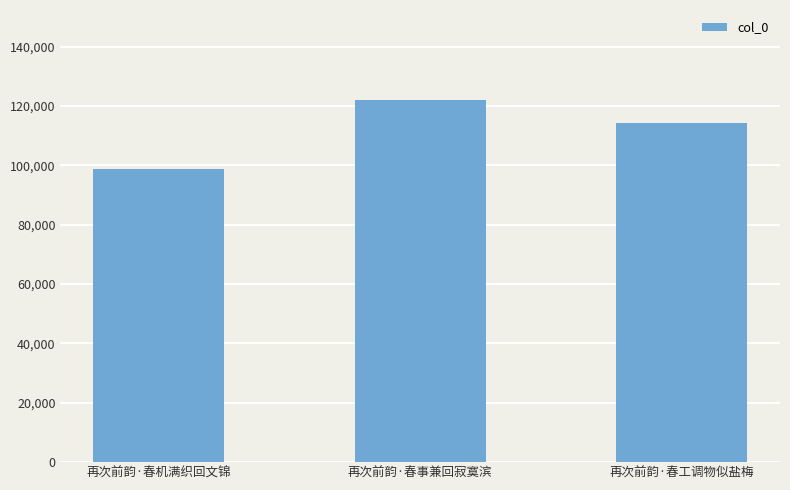

Reading left to right, list all the values displayed in this chart.

98938	121905	114179